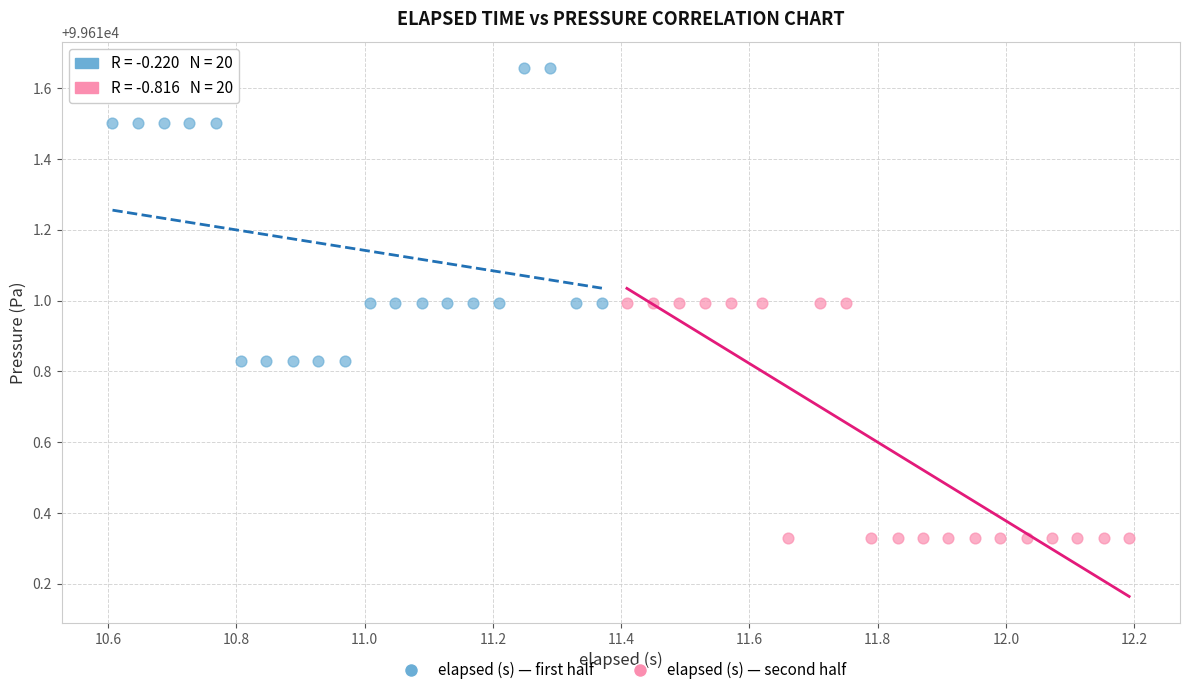

Which series has the largest Y range (max minus min)?

elapsed (s) — first half